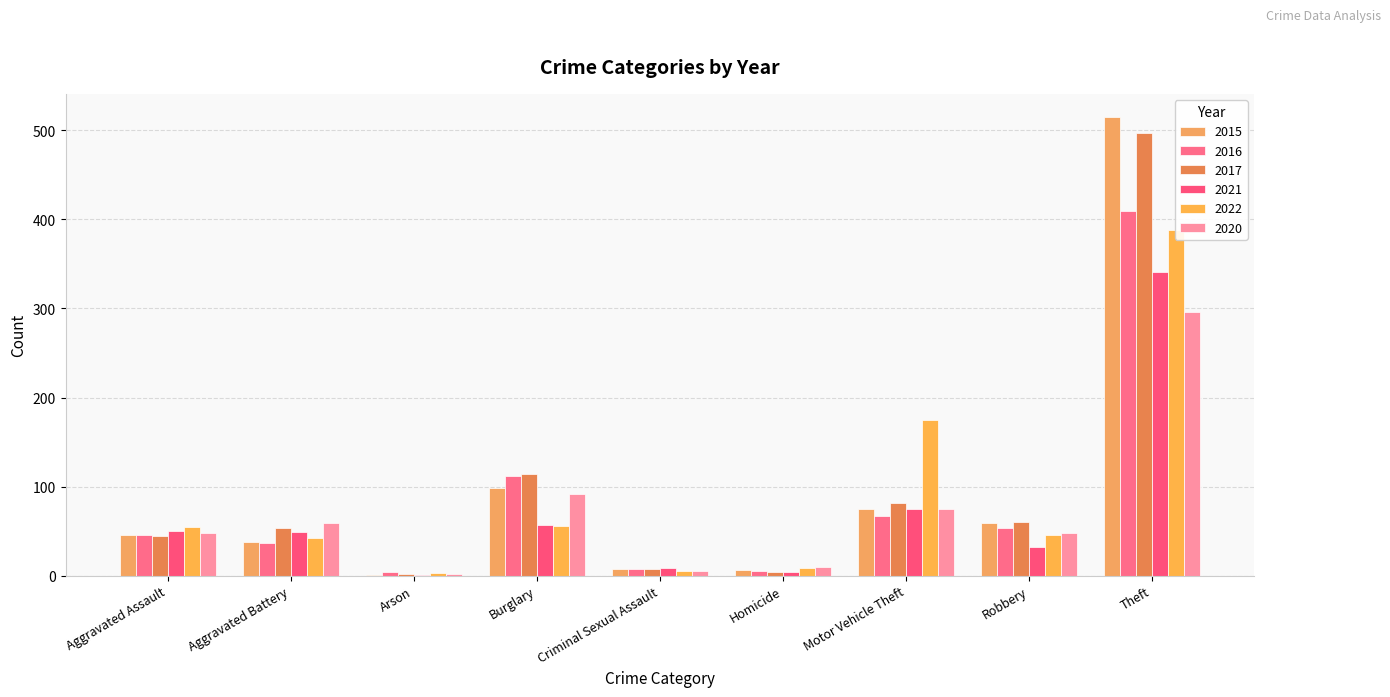

List the labels in order of 2017 value, largest first.

Theft, Burglary, Motor Vehicle Theft, Robbery, Aggravated Battery, Aggravated Assault, Criminal Sexual Assault, Homicide, Arson